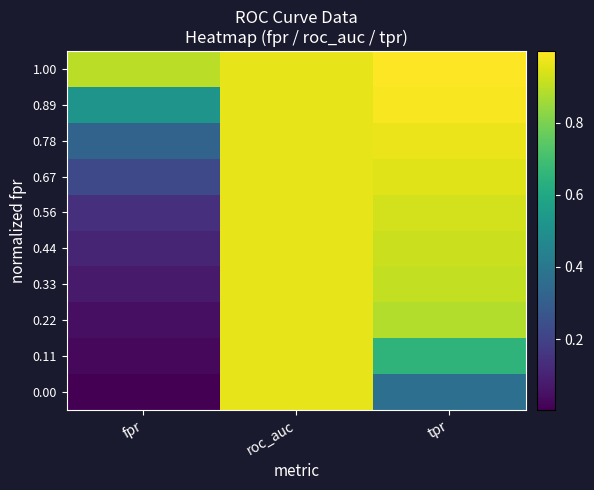

Reading left to right, list all the values displayed in this chart.

row_0: fpr=0.0	roc_auc=1.0	tpr=0.4
row_1: fpr=0.0	roc_auc=1.0	tpr=0.7
row_2: fpr=0.0	roc_auc=1.0	tpr=0.9
row_3: fpr=0.1	roc_auc=1.0	tpr=0.9
row_4: fpr=0.1	roc_auc=1.0	tpr=0.9
row_5: fpr=0.1	roc_auc=1.0	tpr=0.9
row_6: fpr=0.2	roc_auc=1.0	tpr=1.0
row_7: fpr=0.3	roc_auc=1.0	tpr=1.0
row_8: fpr=0.5	roc_auc=1.0	tpr=1.0
row_9: fpr=0.9	roc_auc=1.0	tpr=1.0